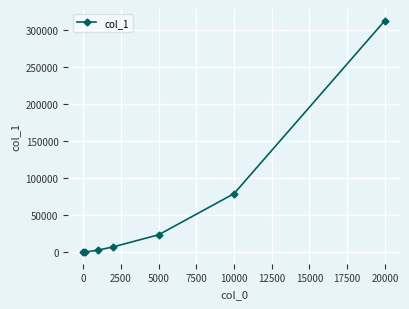

True or false: there are more than 1 points higher than both neighbors.

False